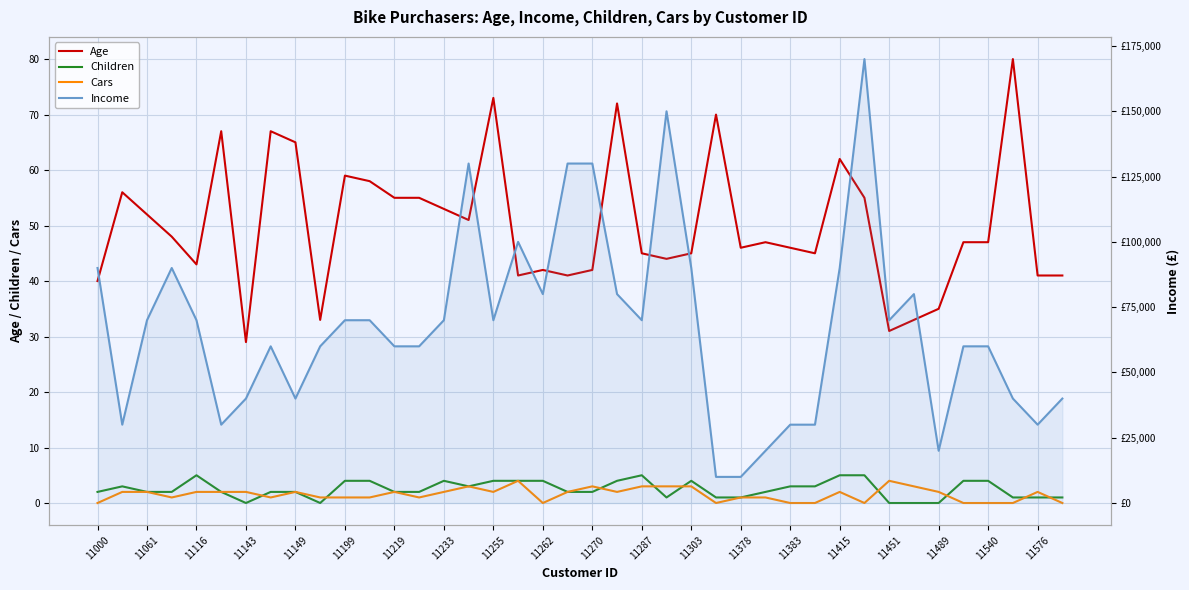

Reading left to right, list all the values displayed in this chart.

Age: 40	56	52	48	43	67	29	67	65	33	59	58	55	55	53	51	73	41	42	41	42	72	45	44	45	70	46	47	46	45	62	55	31	33	35	47	47	80	41	41
Children: 2	3	2	2	5	2	0	2	2	0	4	4	2	2	4	3	4	4	4	2	2	4	5	1	4	1	1	2	3	3	5	5	0	0	0	4	4	1	1	1
Cars: 0	2	2	1	2	2	2	1	2	1	1	1	2	1	2	3	2	4	0	2	3	2	3	3	3	0	1	1	0	0	2	0	4	3	2	0	0	0	2	0
Income: 90000	30000	70000	90000	70000	30000	40000	60000	40000	60000	70000	70000	60000	60000	70000	130000	70000	100000	80000	130000	130000	80000	70000	150000	90000	10000	10000	20000	30000	30000	90000	170000	70000	80000	20000	60000	60000	40000	30000	40000